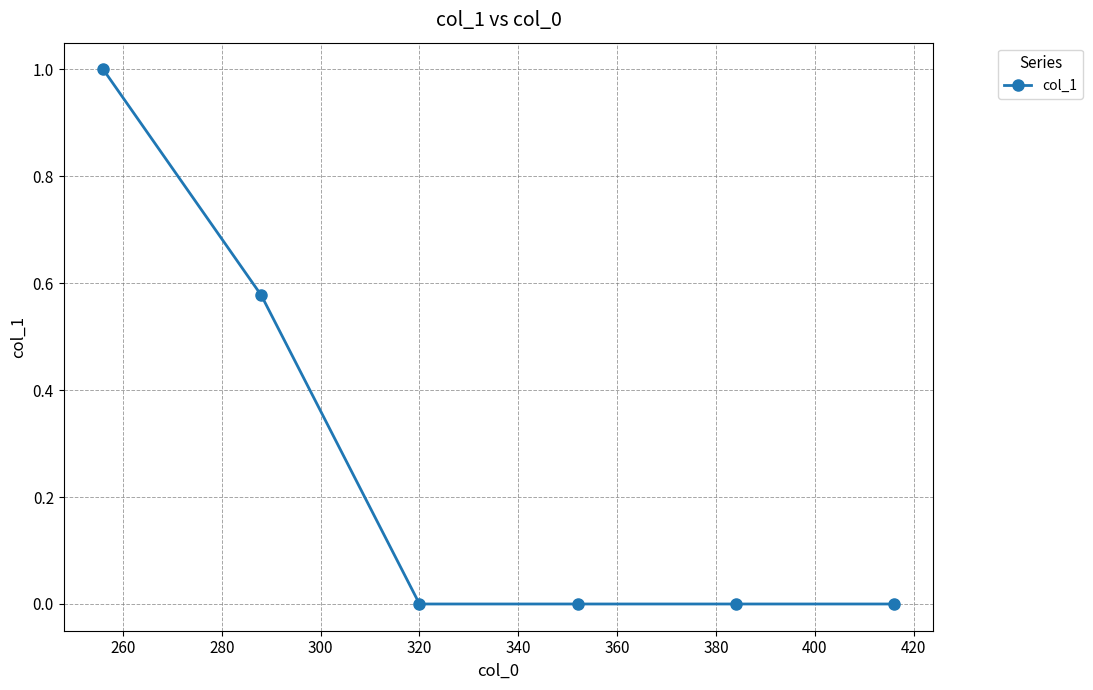

What is the sum of all values?

1.6